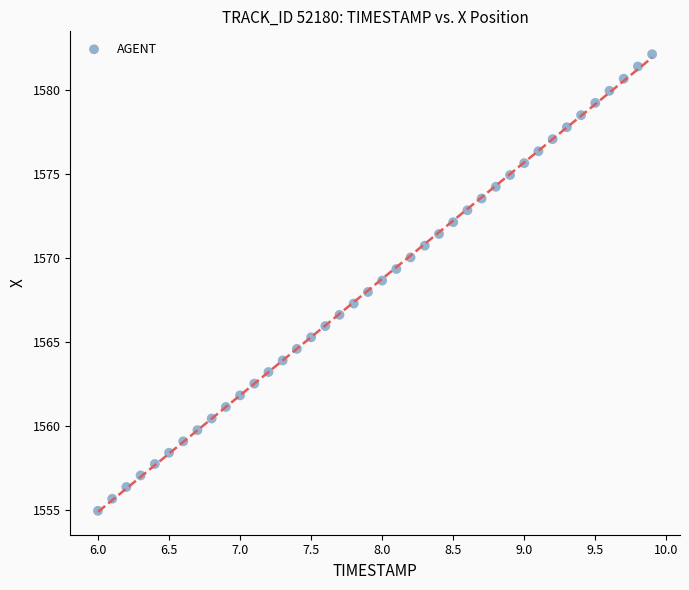

What is the range of Y values (max minus min)?

27.2